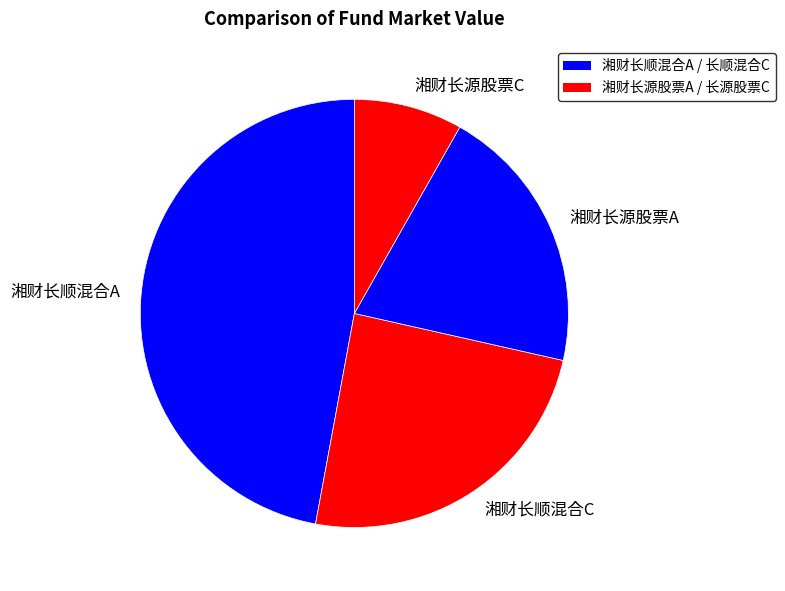

Which has a higher value, 湘财长顺混合C or 湘财长源股票A?

湘财长顺混合C